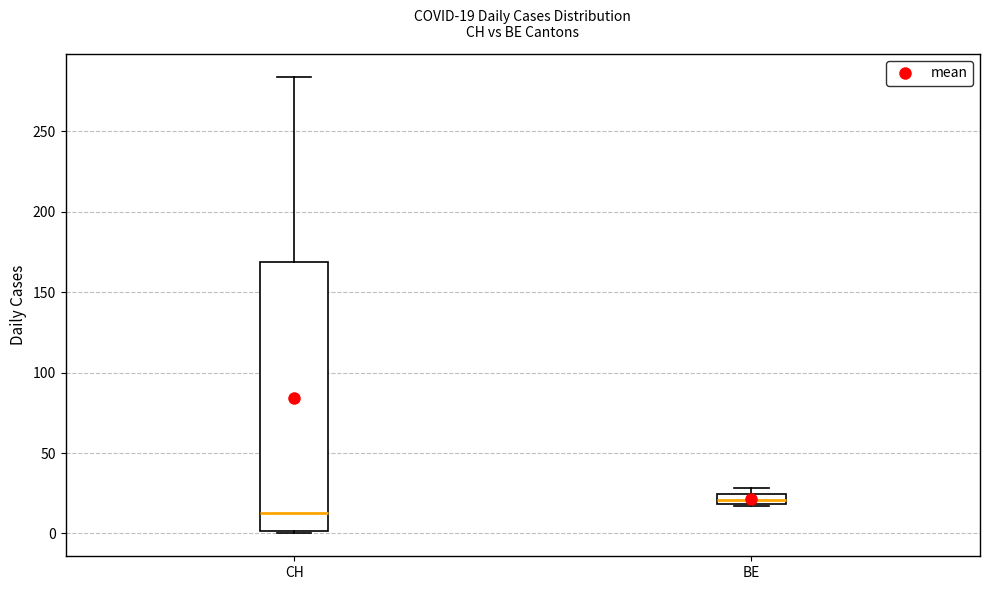

Comparing the boxes themselves (not the whiskers), which one is the tallest?

CH